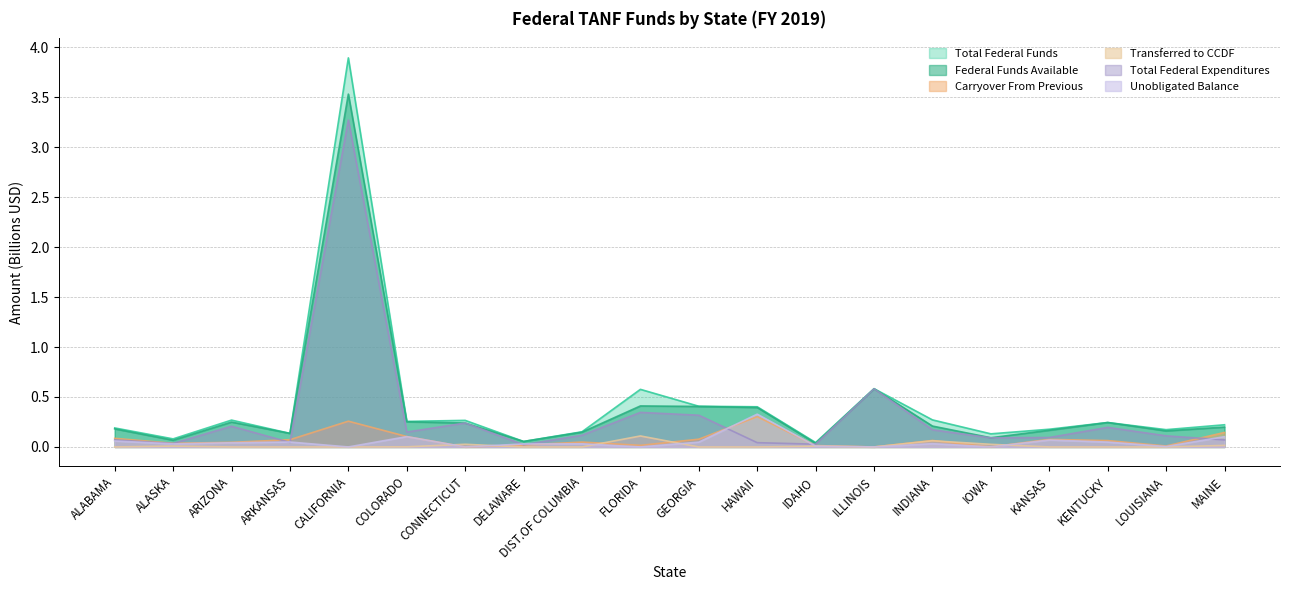

The value of Carryover From Previous at LOUISIANA is 0.0. True or false?

False